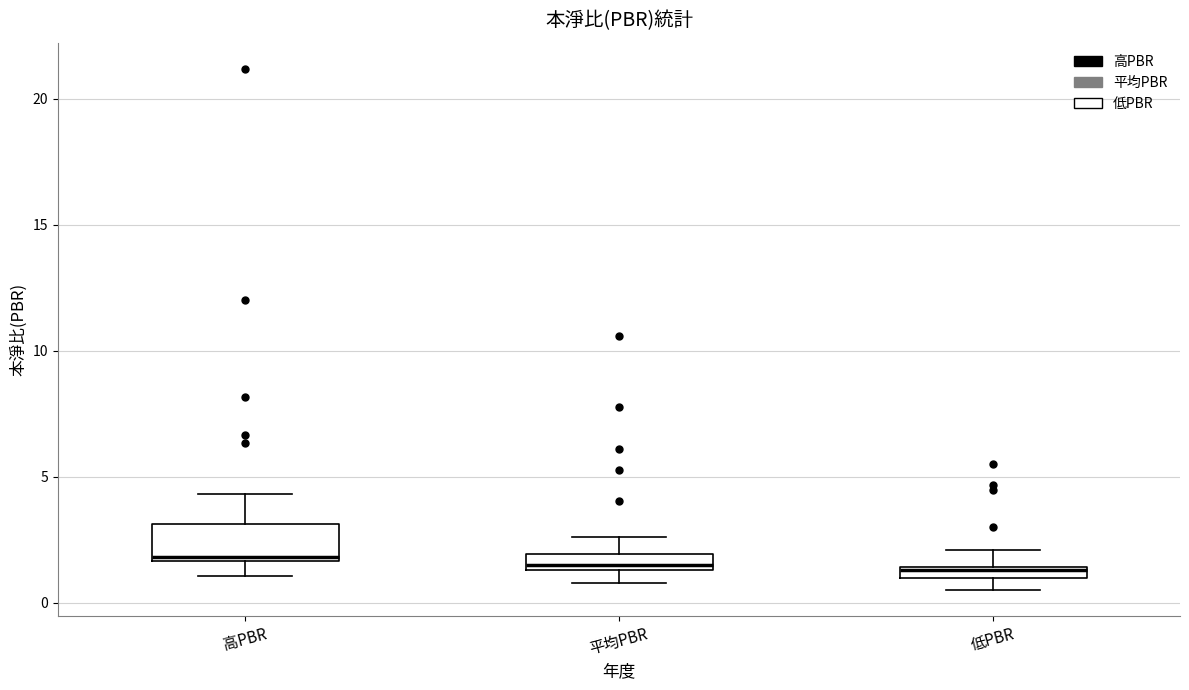

Where does the median line of the box for 高PBR sit on the y-axis? The values are not printed on the chart, so give them approximately, as read against the axis.

2.0